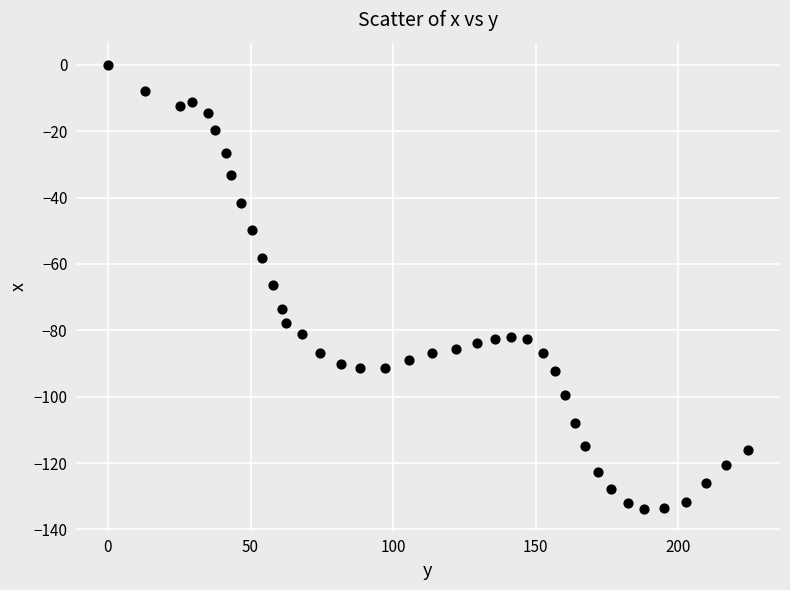

What is the range of Y values (max minus min)?

133.8